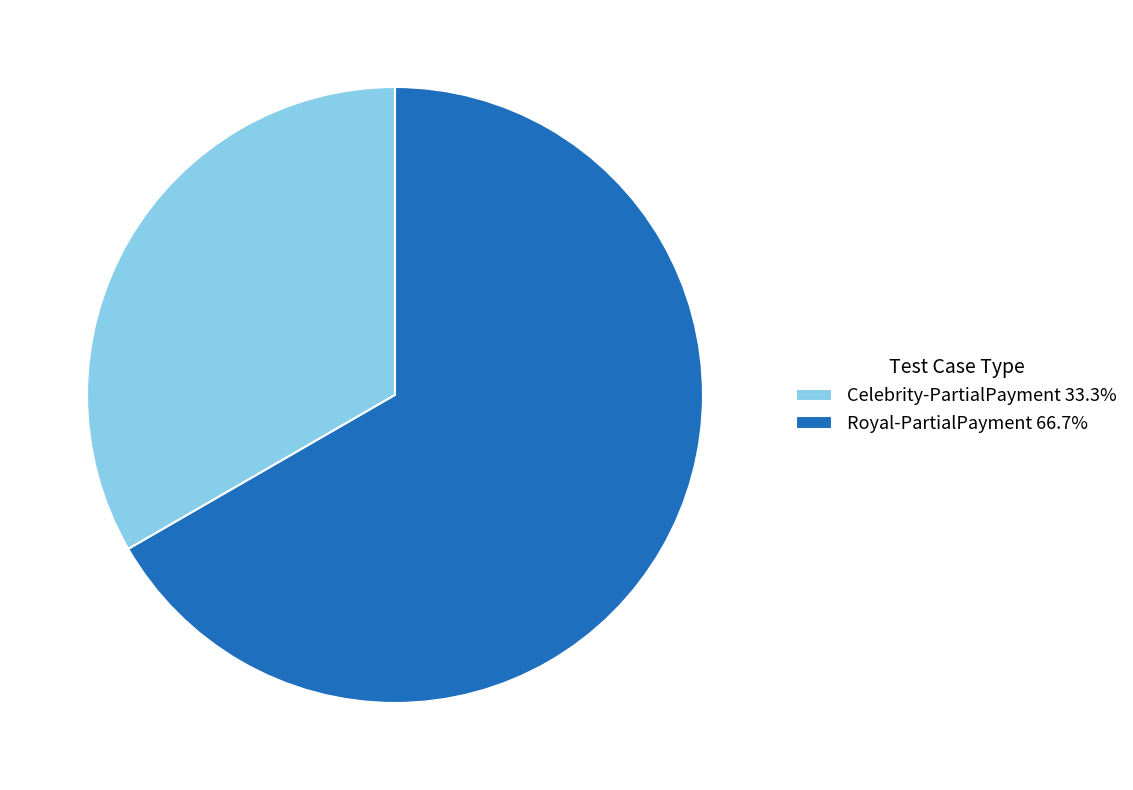

How many segments does this pie chart have?

2